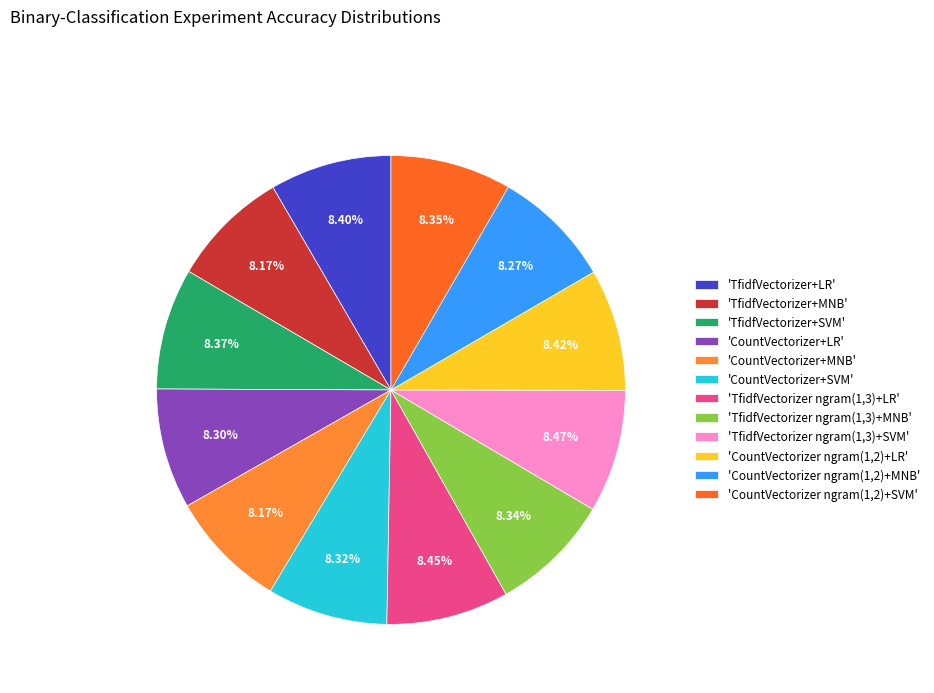

How many slices are in this pie chart?

12